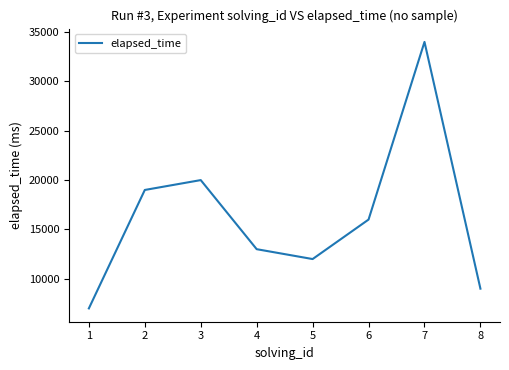

Reading right to left, extract all data points from this chart.

9000	34000	16000	12000	13000	20000	19000	7000